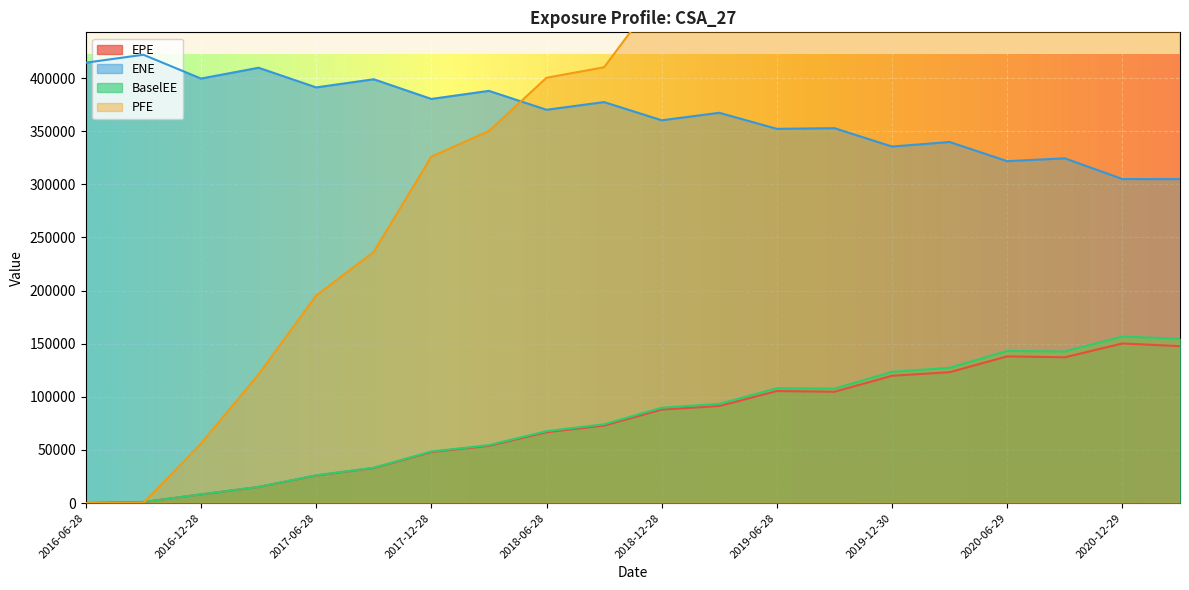

What is the difference between the PFE values at 2017-12-28 and 2016-12-28?

270019.3